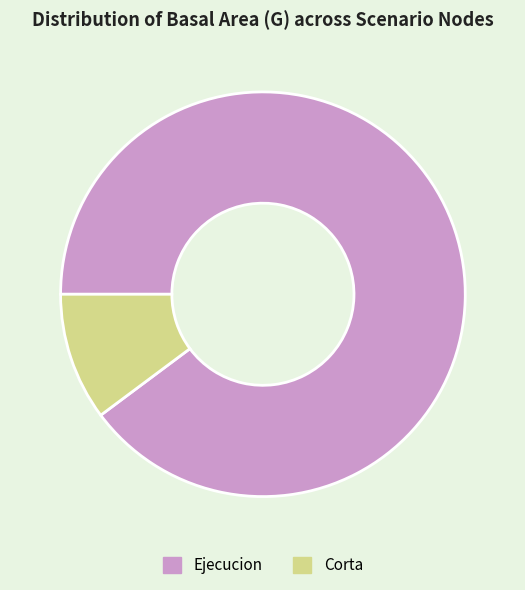

True or false: Corta accounts for 10% of the total.

True